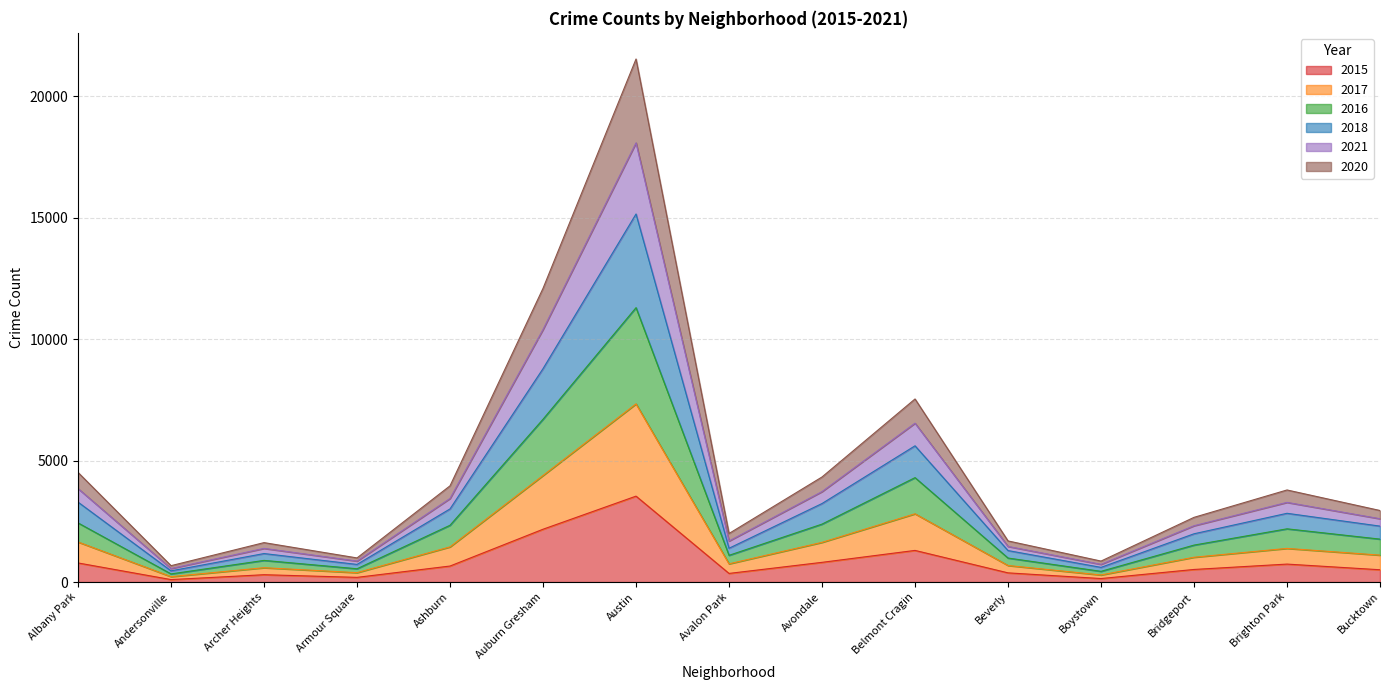

What position from the left is Albany Park?

1